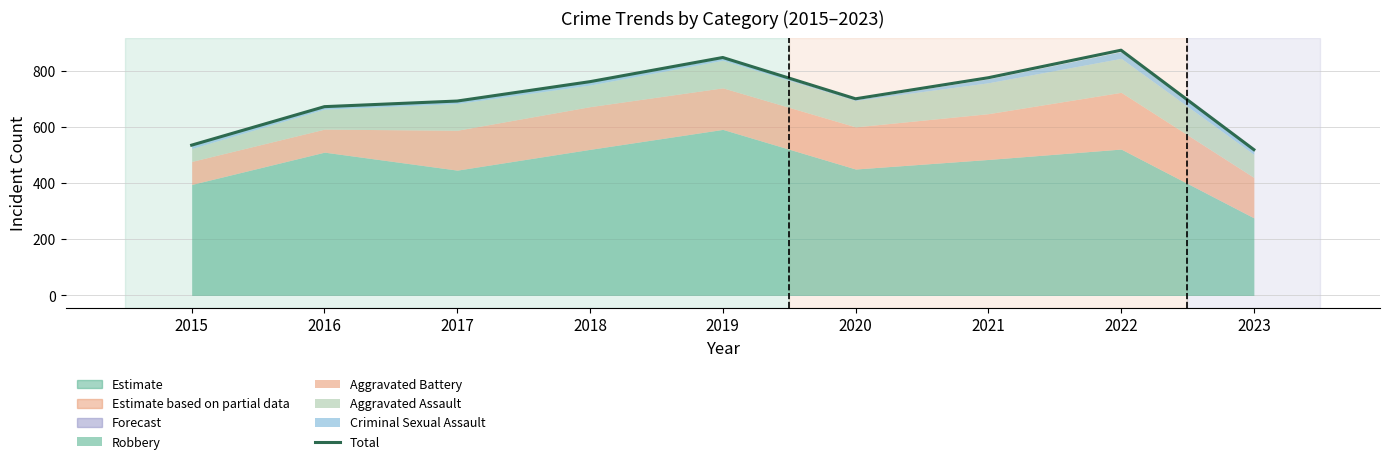

Which has a higher value, 2023 or 2022?

2022